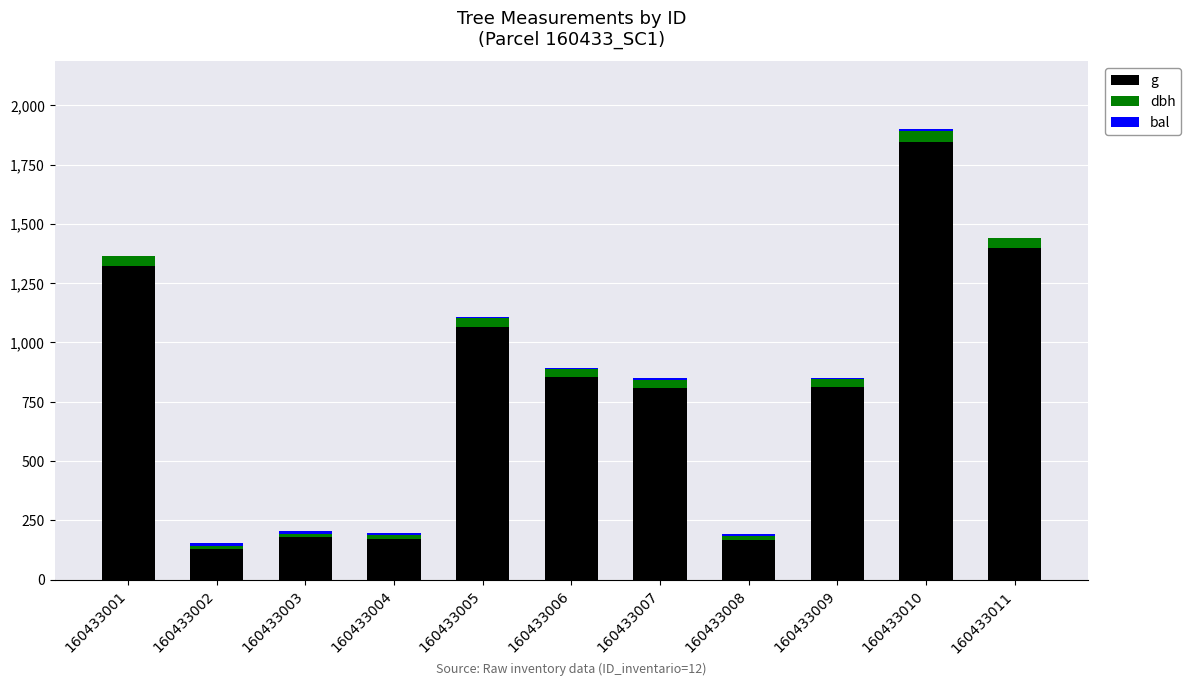

What is the highest value of the g series?

1843.7